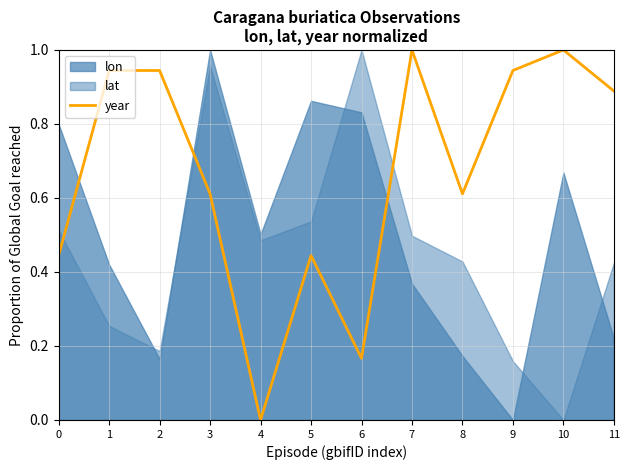

Does the chart display data point markers on the line(s)?

No